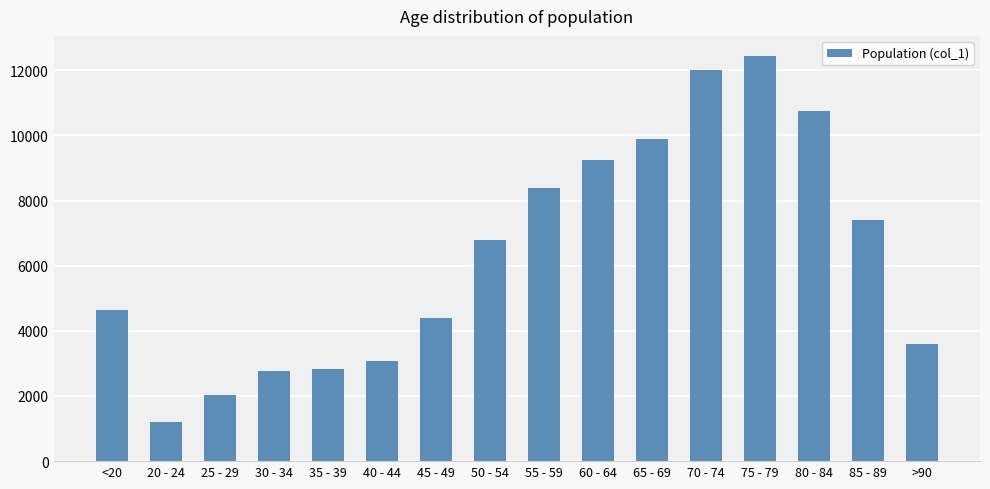

What is the smallest value displayed?

1191